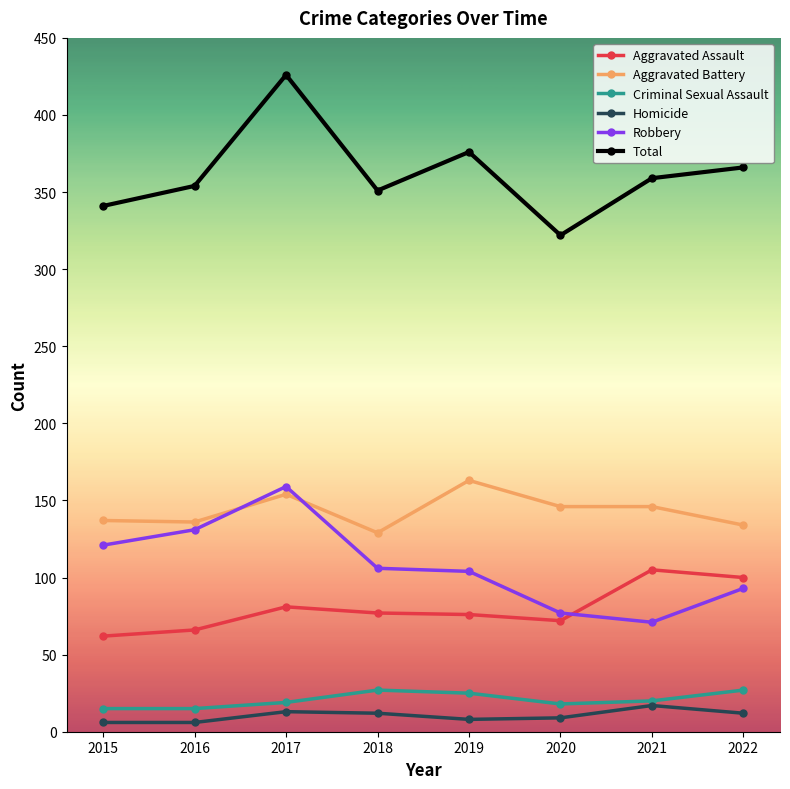

At which category does Robbery reach its first local peak?

2017